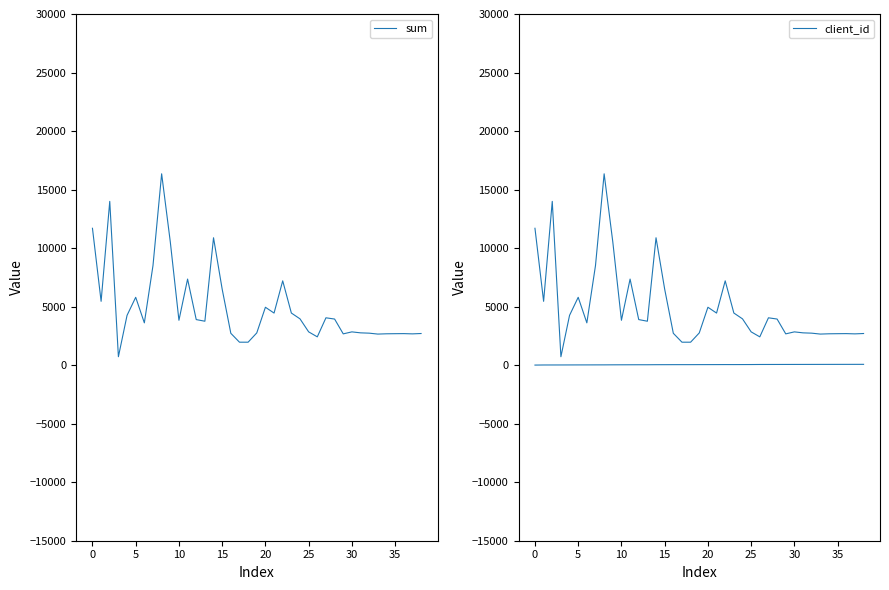

True or false: sum and client_id cross at least once.

False